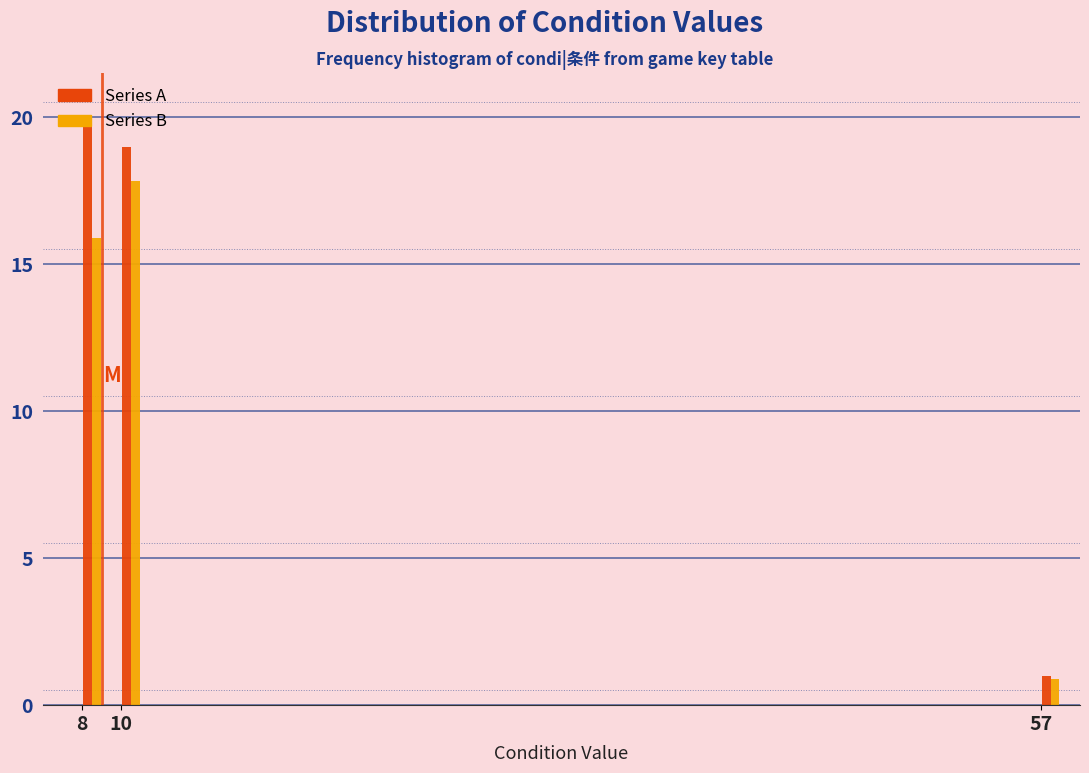

What is the minimum value shown in the chart?

0.9